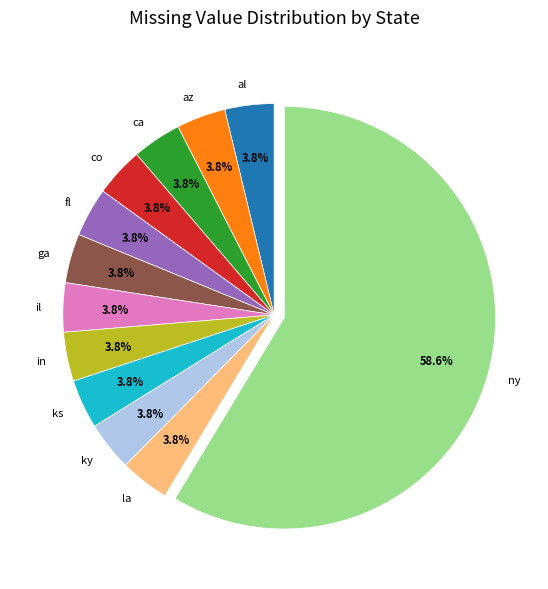

Does any single category account for the majority?

Yes